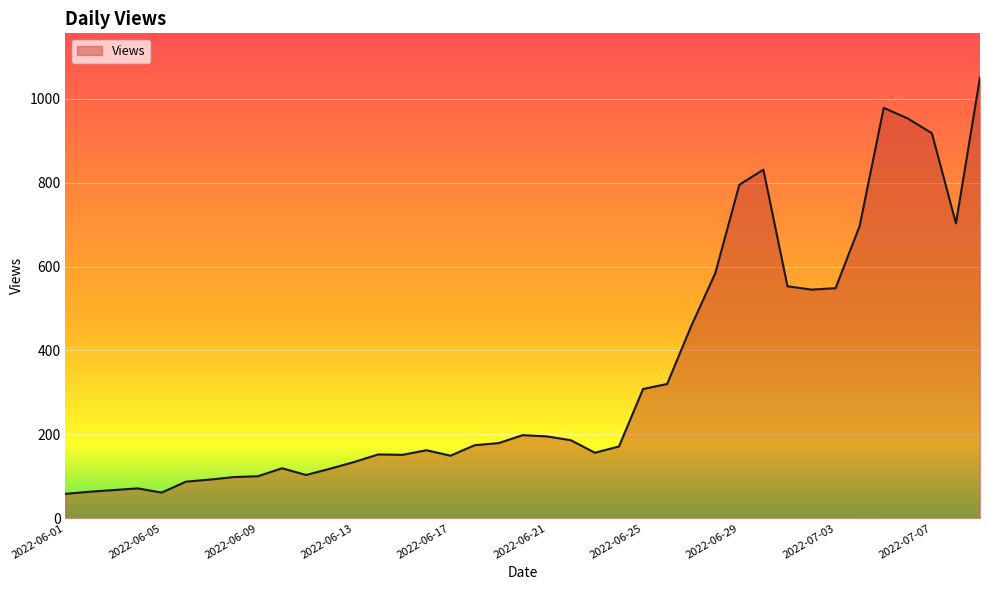

What is the greatest value displayed?

1051.0